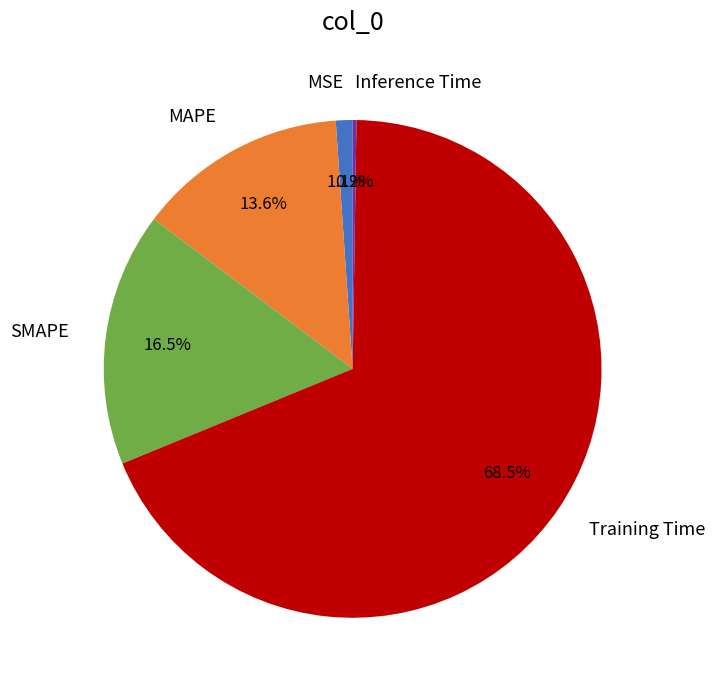

Which slice is the largest?

Training Time